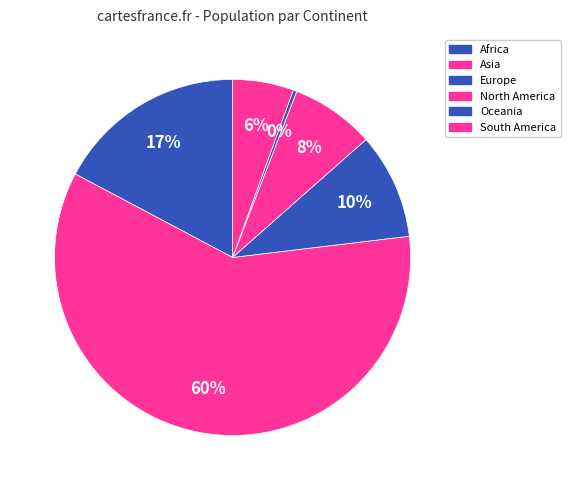

What percentage is the Asia slice, to the nearest percent?

60%